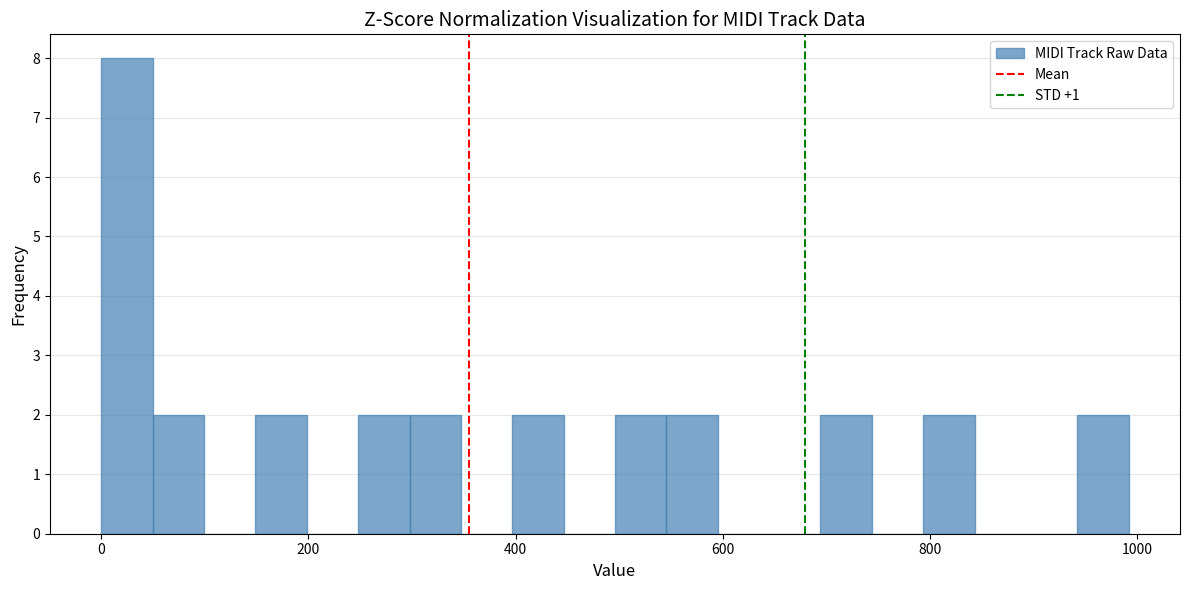

Around what value on the x-axis is the tallest bar? Give the approximate position of its centre, as read against the axis.

20